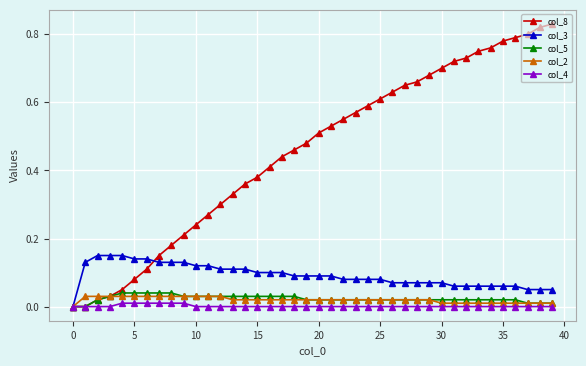

Which series has the widest spread of values?

col_8